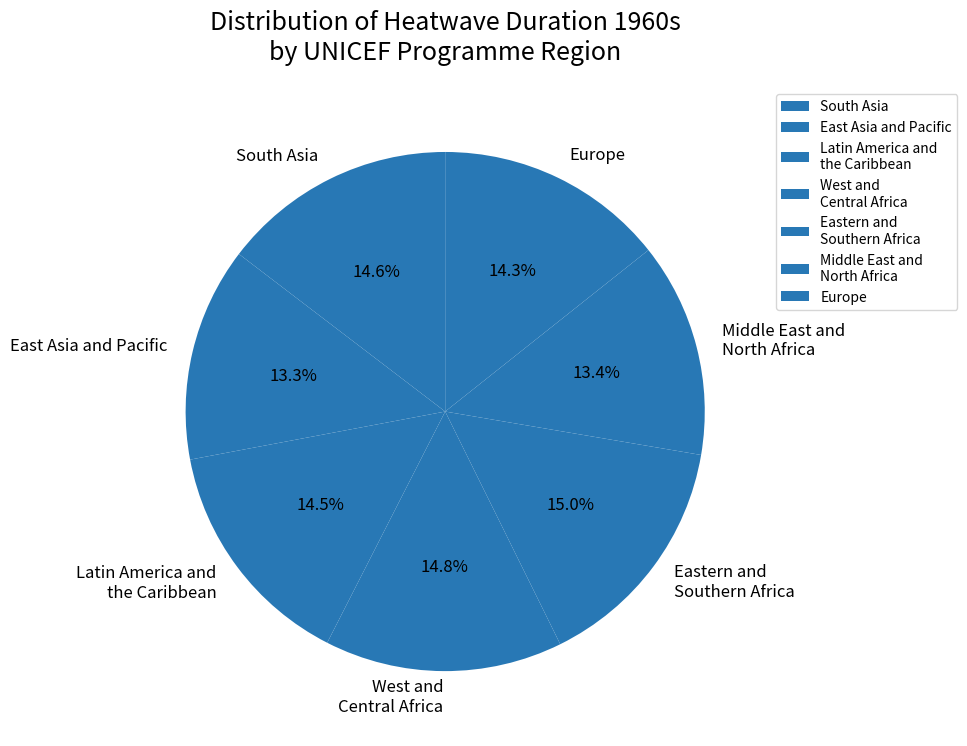

Approximately how many times larger is the value at Latin America and the Caribbean compared to Middle East and North Africa?

1.1